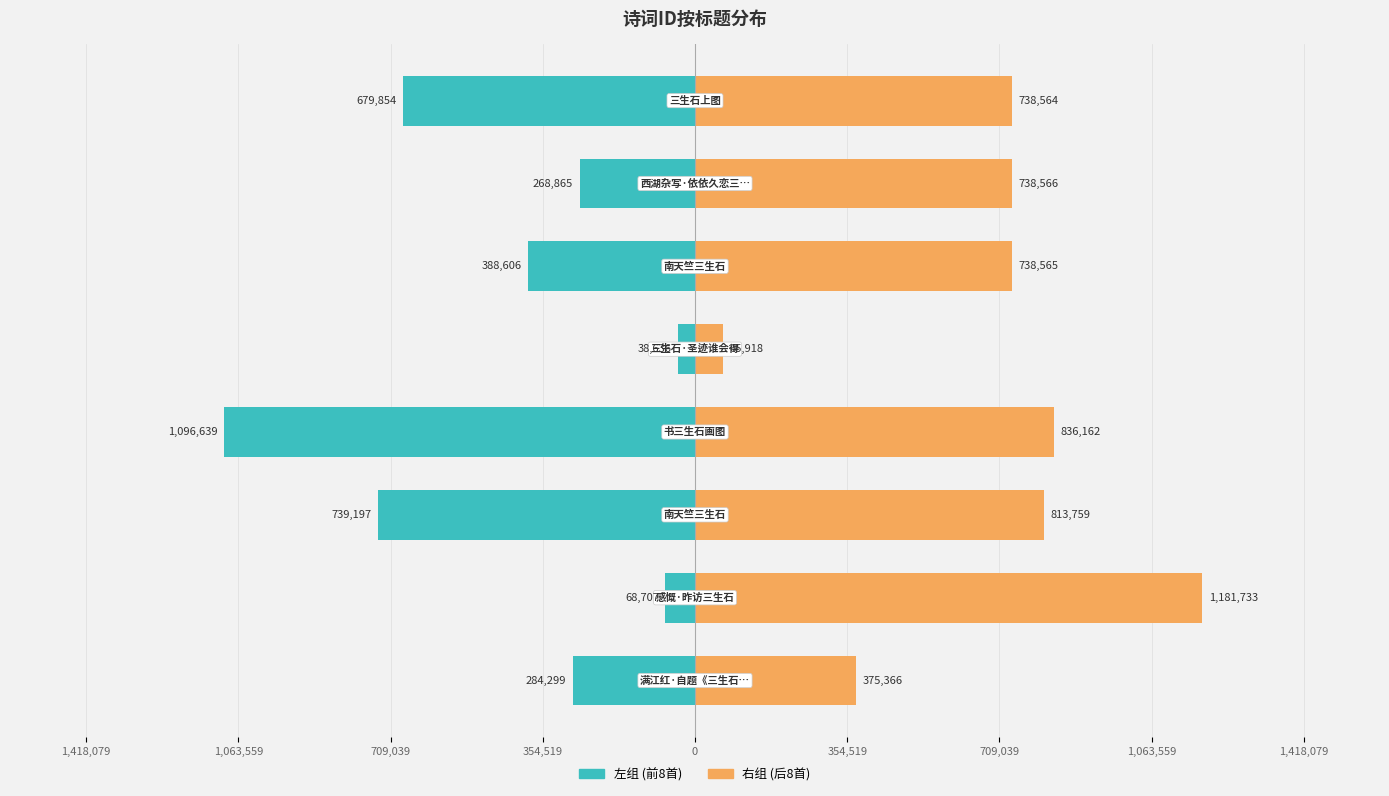

Are the bars grouped side by side (vs. stacked)?

Yes